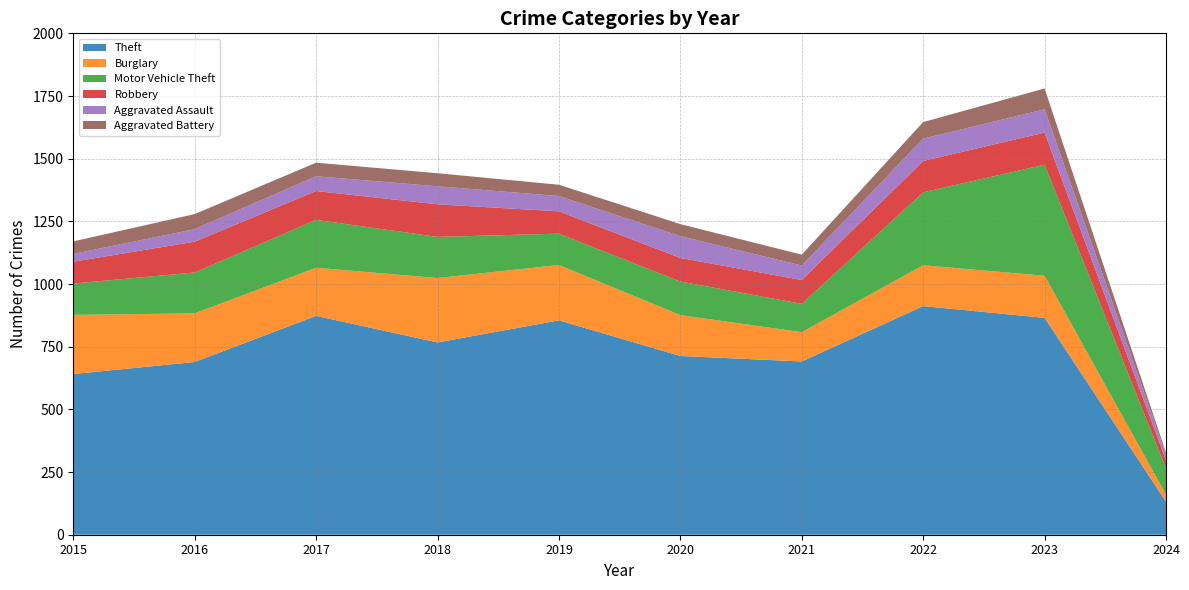

Reading left to right, extract all data points from this chart.

Theft: 641	689	873	767	855	713	691	912	865	132
Burglary: 236	194	192	257	221	163	117	163	168	28
Motor Vehicle Theft: 125	163	191	164	125	134	113	291	443	105
Robbery: 87	123	115	130	89	94	95	125	128	32
Aggravated Assault: 31	50	59	72	61	87	58	89	93	21
Aggravated Battery: 50	60	54	52	45	48	43	66	83	9